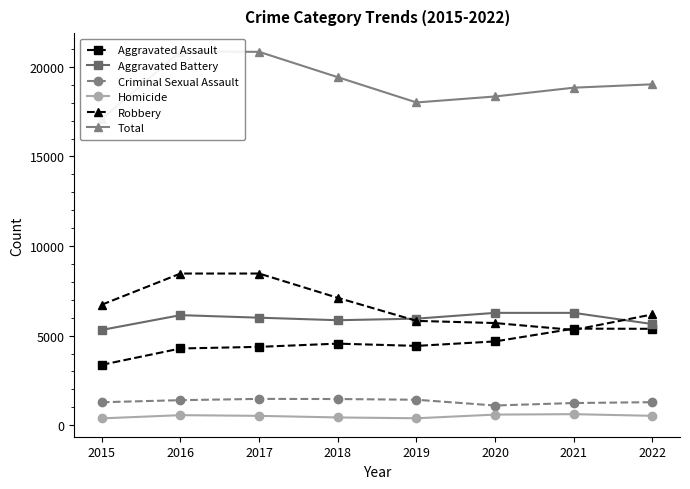

List the series in order of their peak value, highest first.

Total, Robbery, Aggravated Battery, Aggravated Assault, Criminal Sexual Assault, Homicide